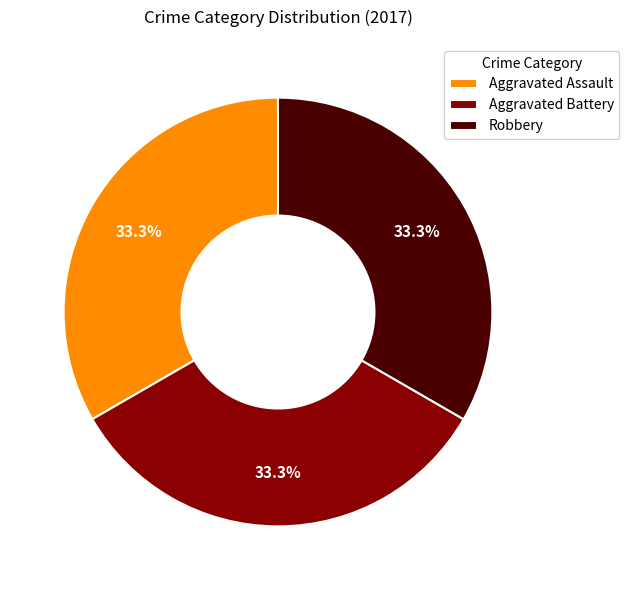

What percentage is NOT represented by Aggravated Assault?

66.7%